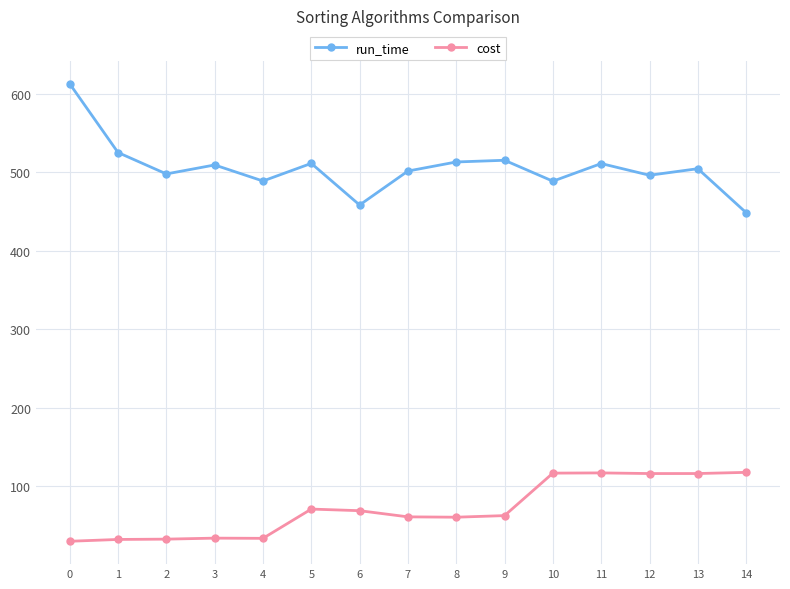

Is the value of run_time at 2 greater than the value of cost at 2?

Yes